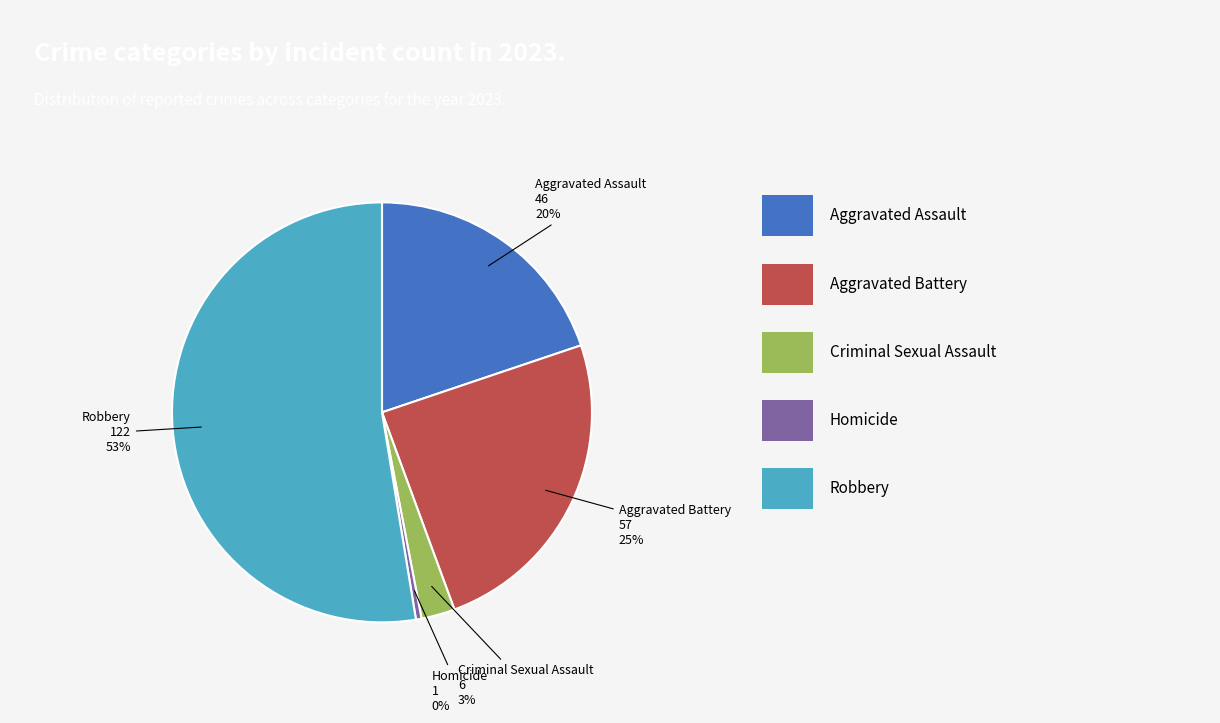

Is the sum of Robbery and Criminal Sexual Assault greater than half?

Yes